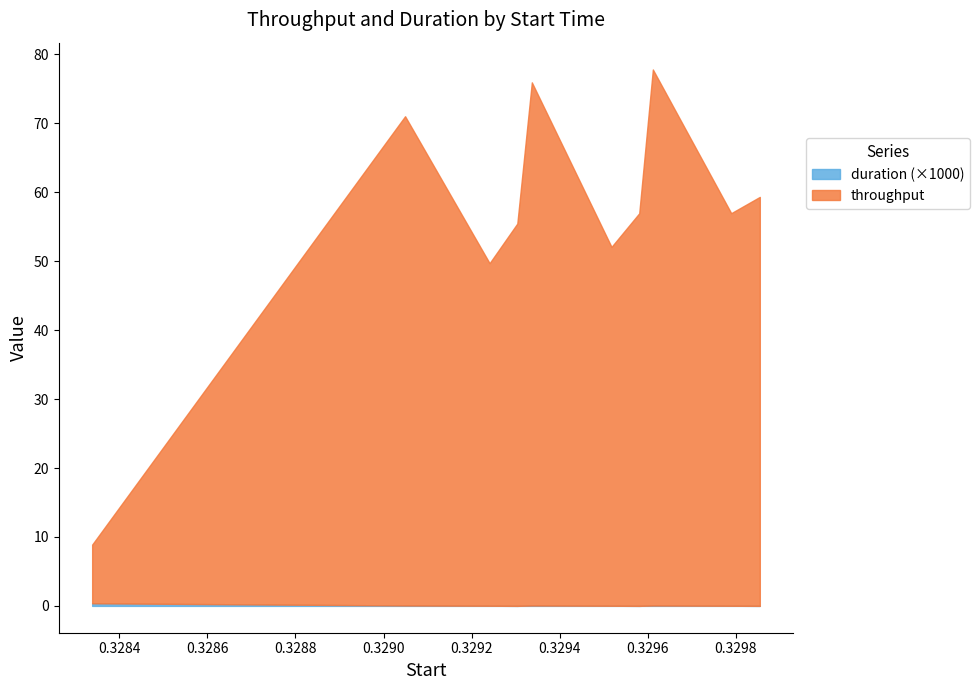

What is the difference between the highest and lowest values at 0?

8.5